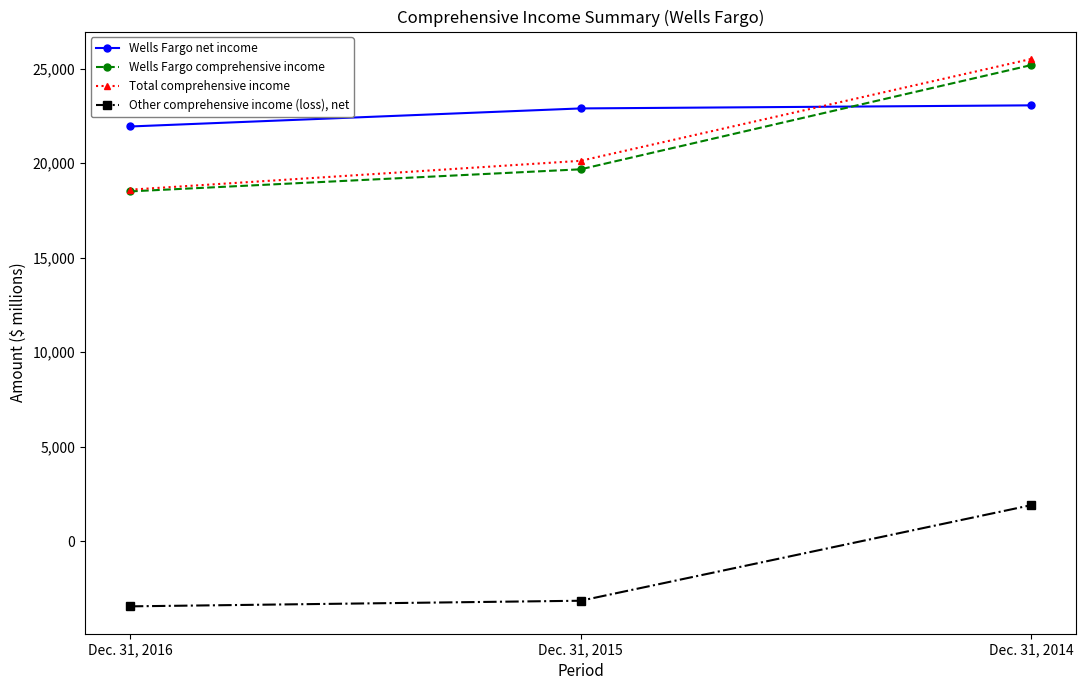

What are all the series names shown in the legend?

Wells Fargo net income, Wells Fargo comprehensive income, Total comprehensive income, Other comprehensive income (loss), net